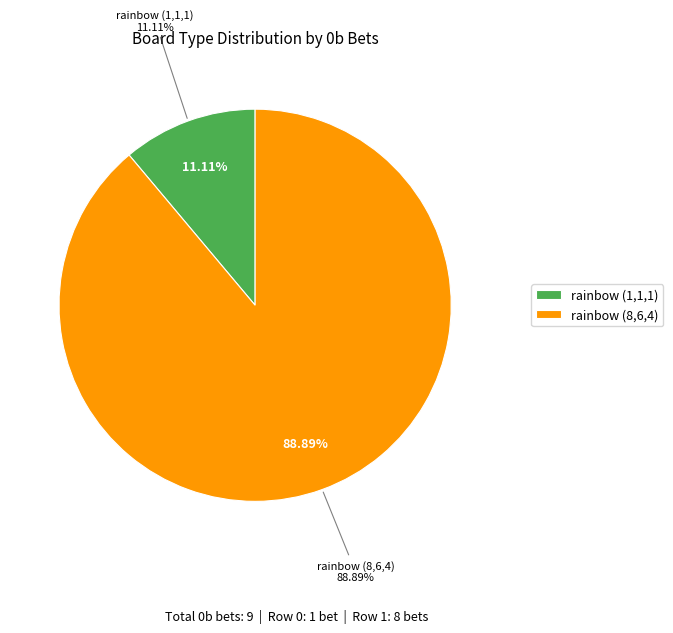

To the nearest percent, what portion does rainbow (1,1,1) represent?

11%